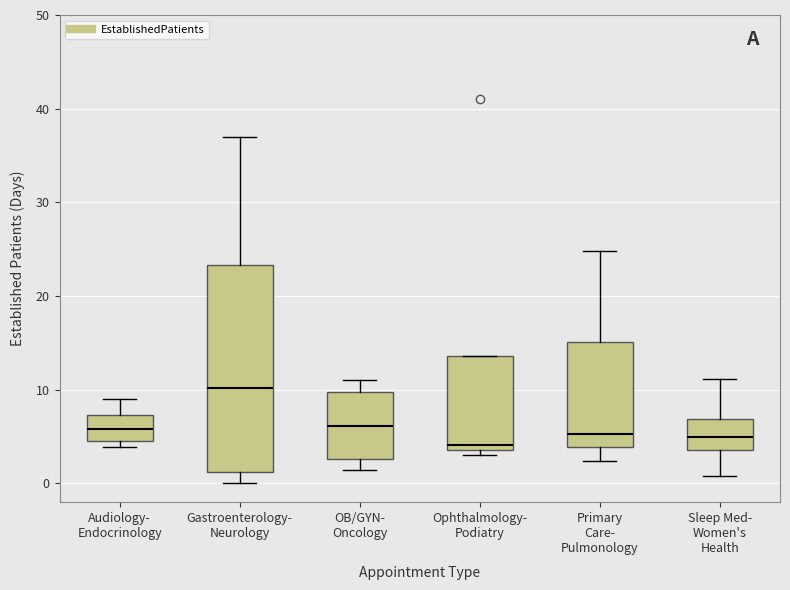

Which box is the tallest, from its lower edge to its upper edge?

Gastroenterology- Neurology